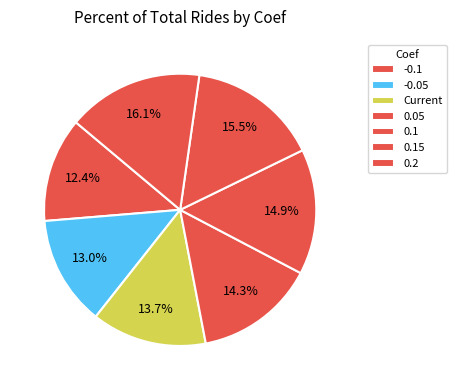

What percentage is the -0.1 slice, to the nearest percent?

12%